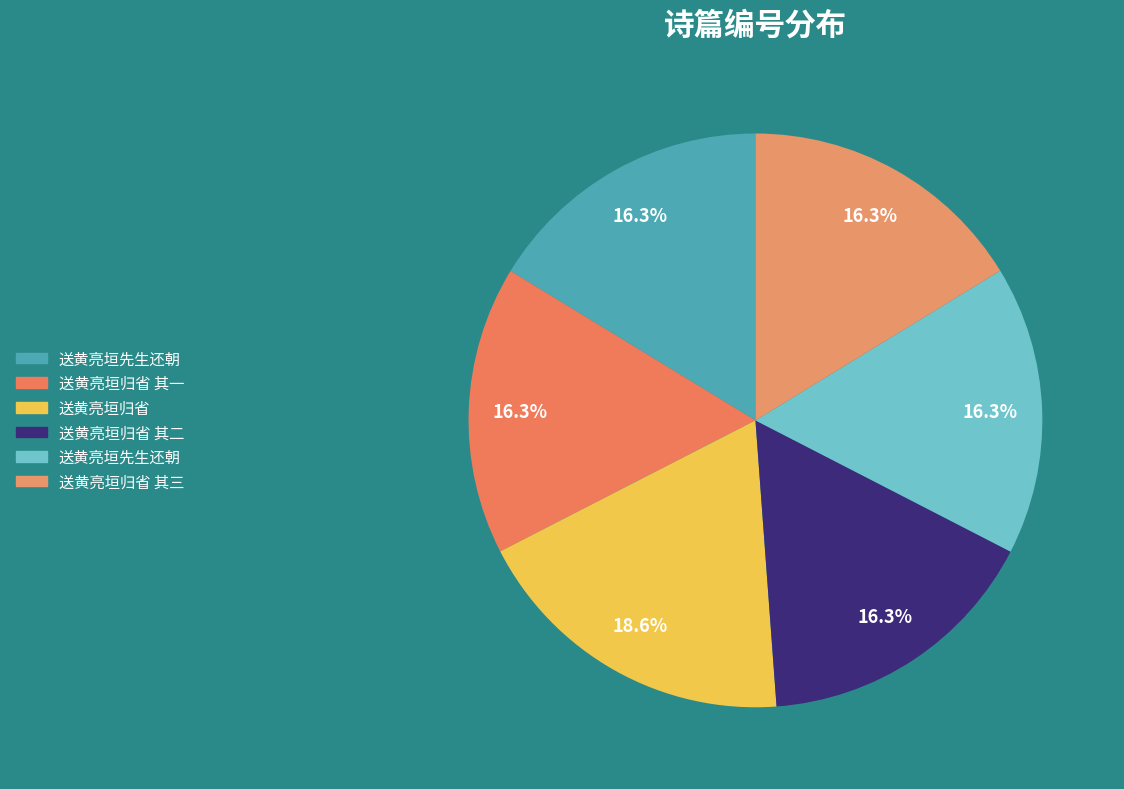

How many slices are in this pie chart?

6